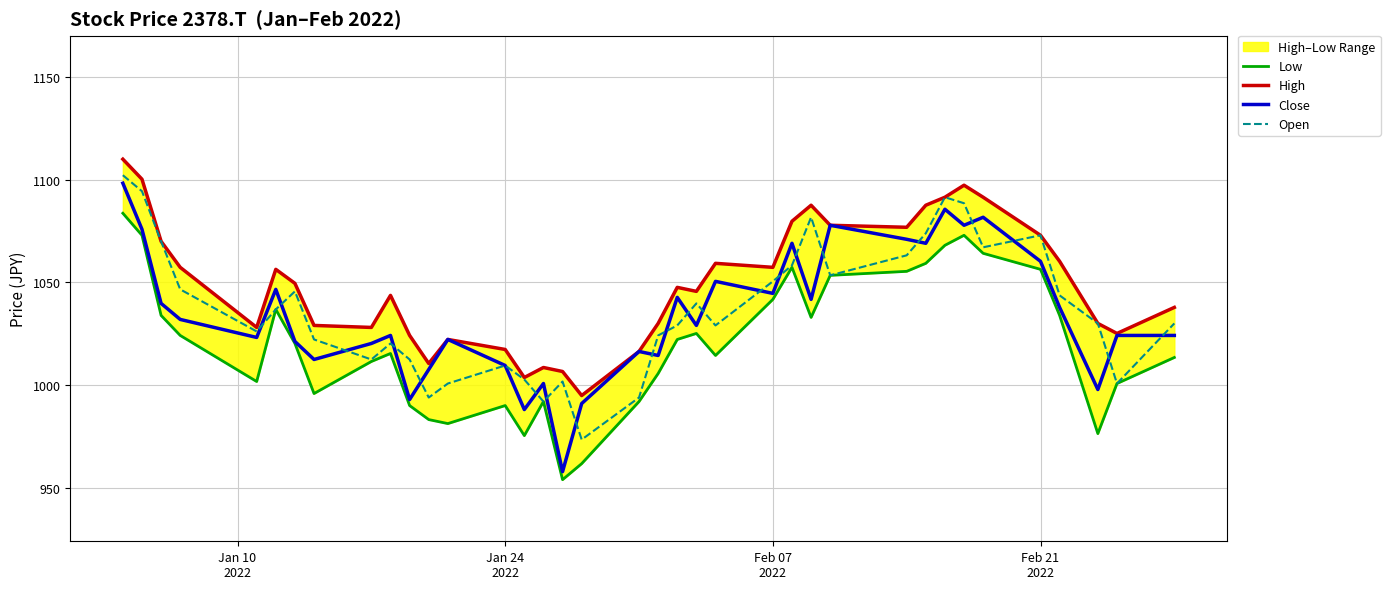

What is the lowest value of the Close series?

957.9